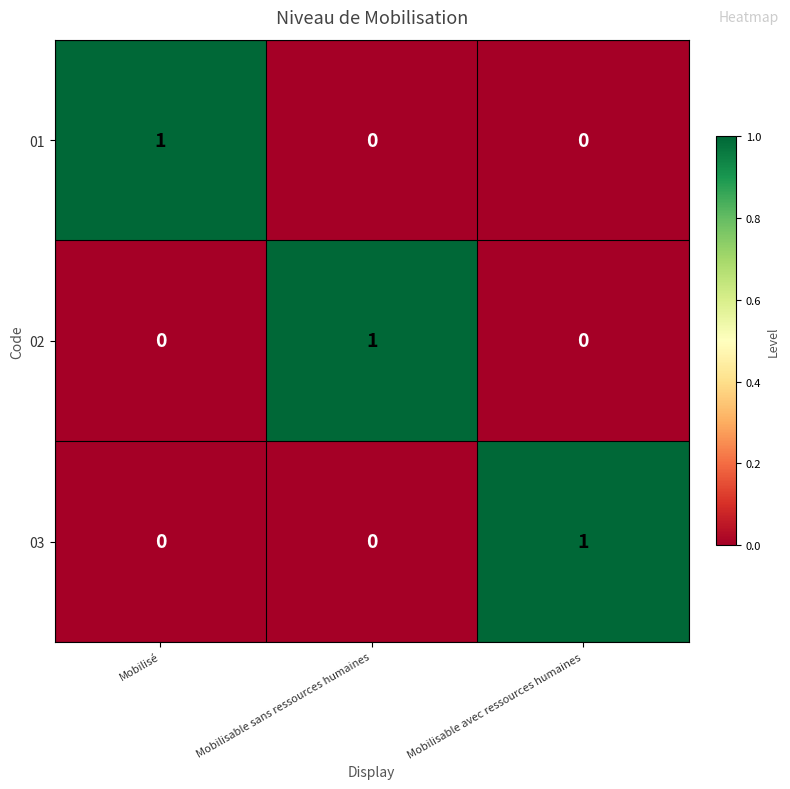

How many distinct data groups are displayed?

3